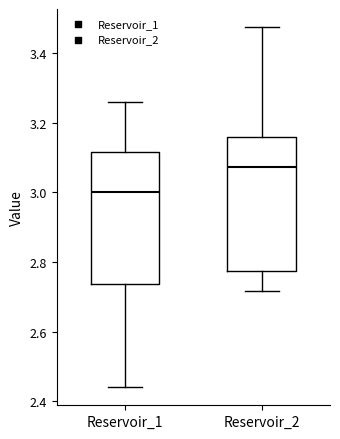

Reading left to right, transcribe this box plot: for each box, give where its median line is, the range the box spans, and where its two whiskers end, as read against the y-axis. The values are not printed on the chart, so give them approximately, as read against the axis.

Reservoir_1: median 3.00, box 2.74 to 3.12, whiskers 2.44 to 3.26
Reservoir_2: median 3.08, box 2.78 to 3.16, whiskers 2.72 to 3.48